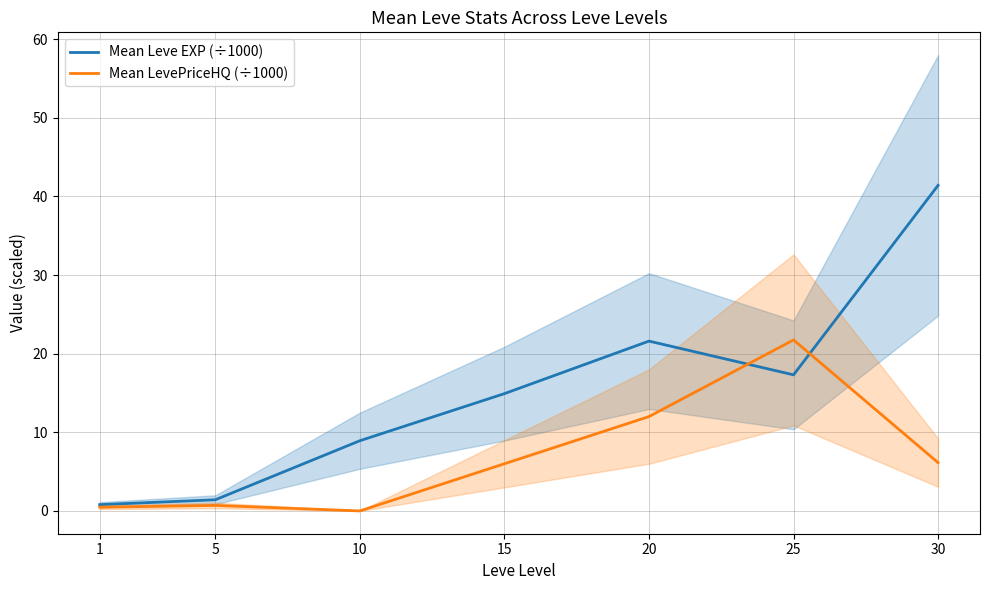

What is the value of the Mean LevePriceHQ (÷1000) point at the 7th from the left?

6.1